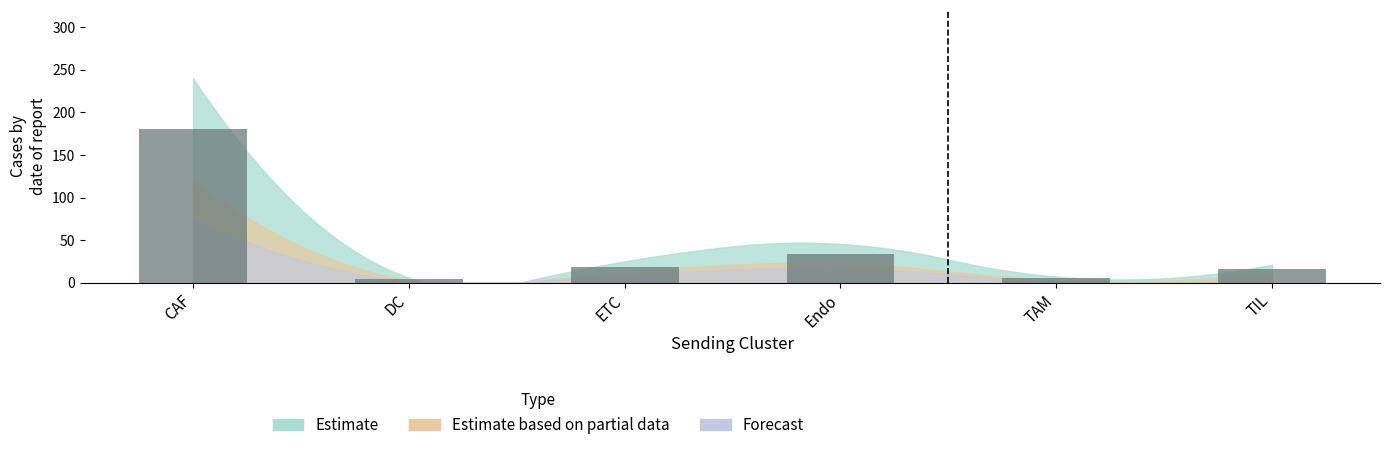

What is the label of the 1st bar from the left?

CAF